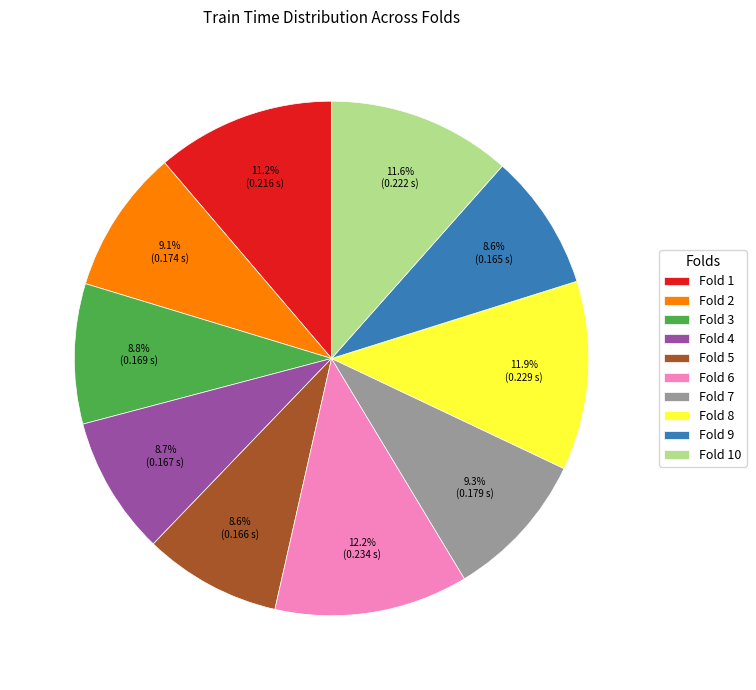

Does Fold 10 represent more than half of the total?

No